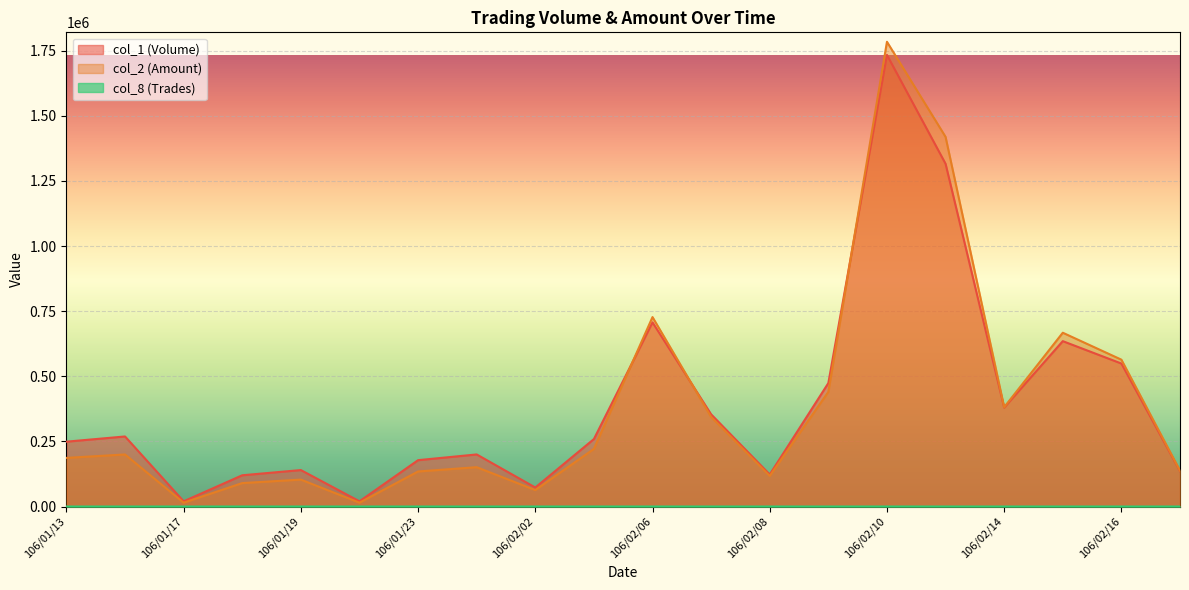

Between 106/02/14 and 106/02/03, which is larger?

106/02/14